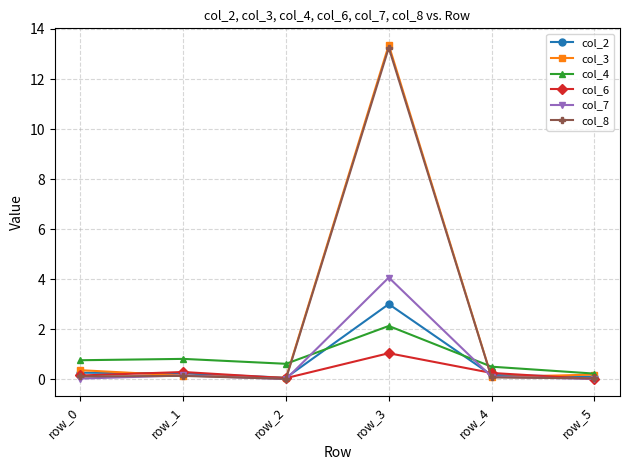

What is the maximum value for col_6?

1.0